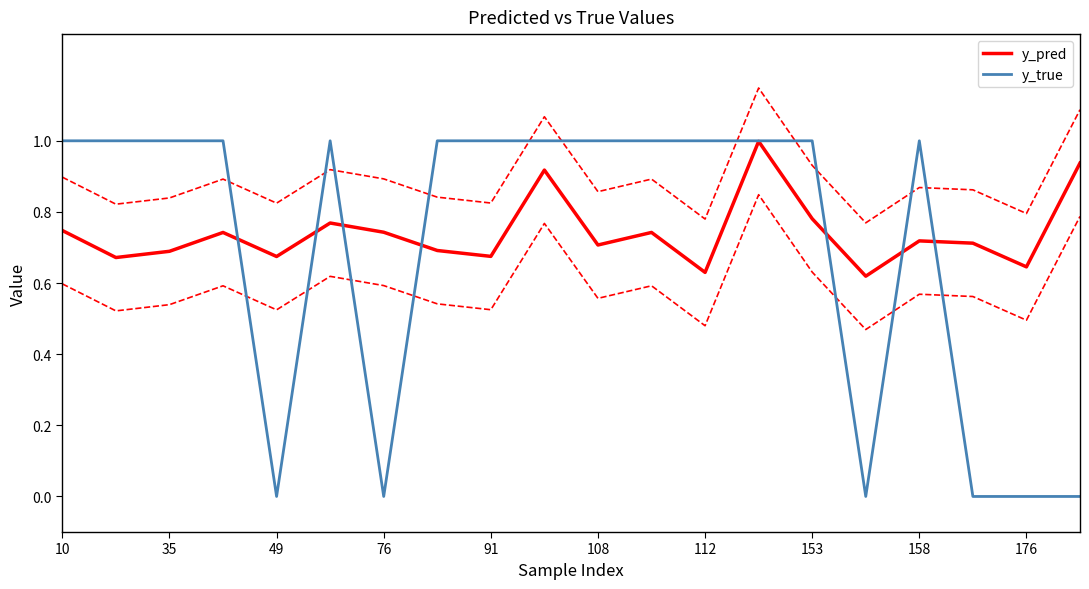

What is the difference between the maximum and minimum values in the y_pred series?

0.4